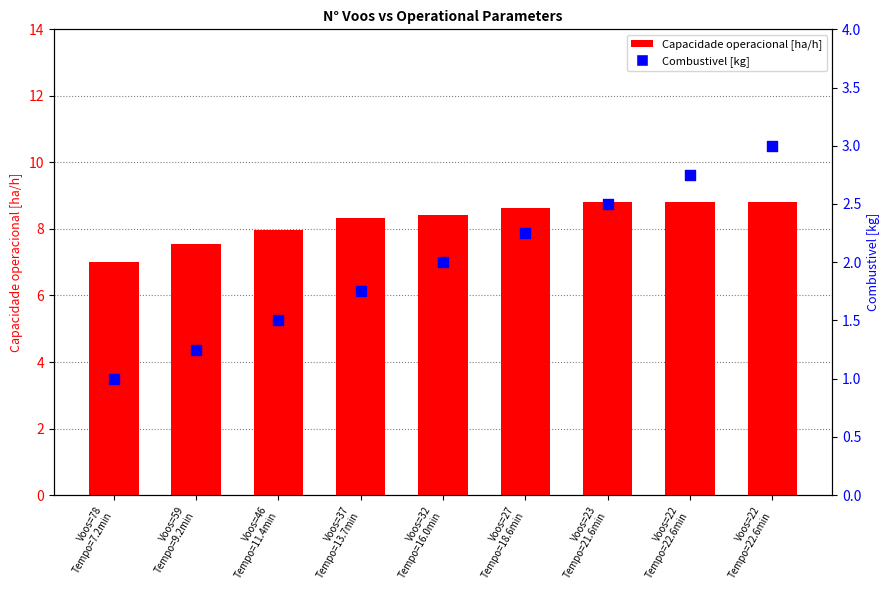

Which series reaches the maximum Y coordinate?

Capacidade operacional [ha/h]